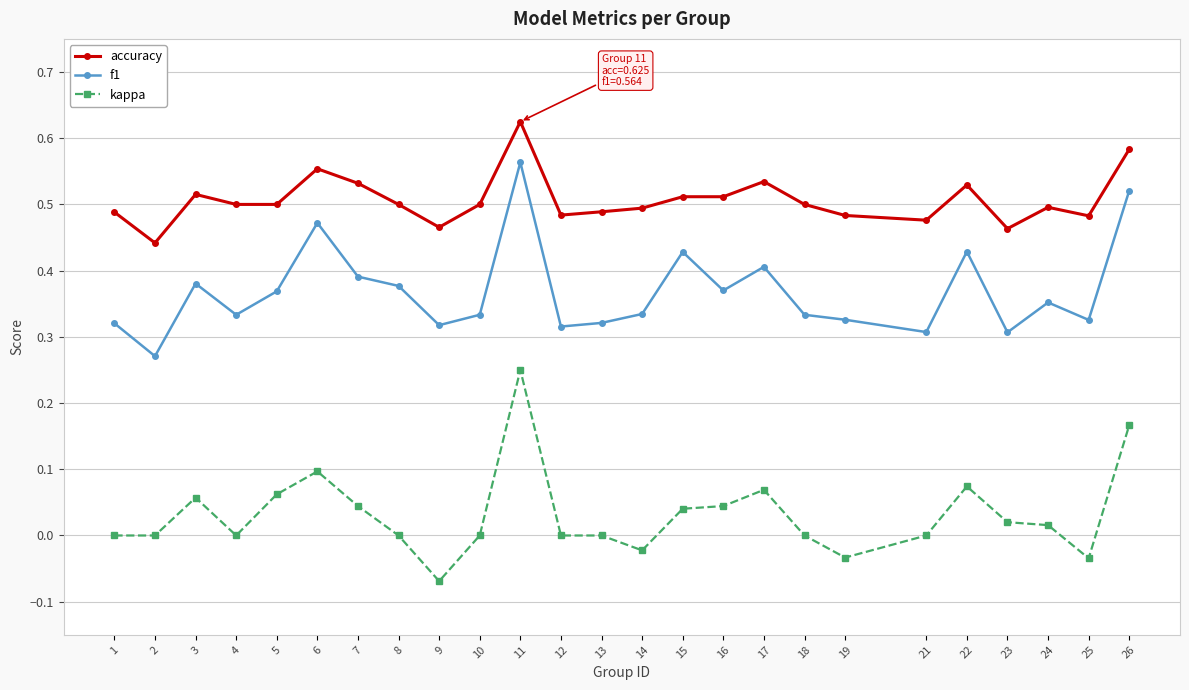

What is the sum of all f1 values?

9.2